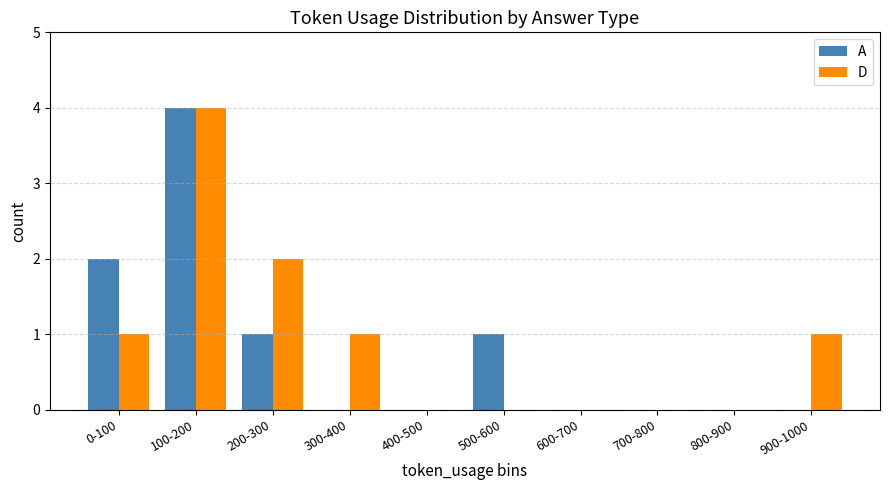

Reading left to right, transcribe all the data shown in this chart.

A: 2	4	1	0	0	1	0	0	0	0
D: 1	4	2	1	0	0	0	0	0	1